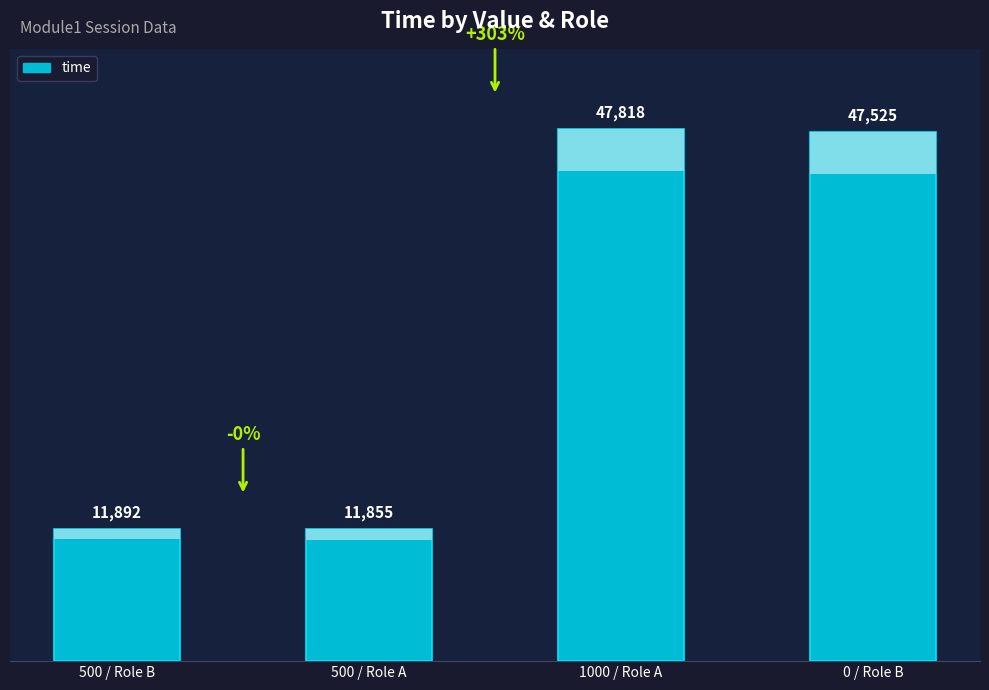

What is the change in value from 1000 / Role A to 0 / Role B?

-293